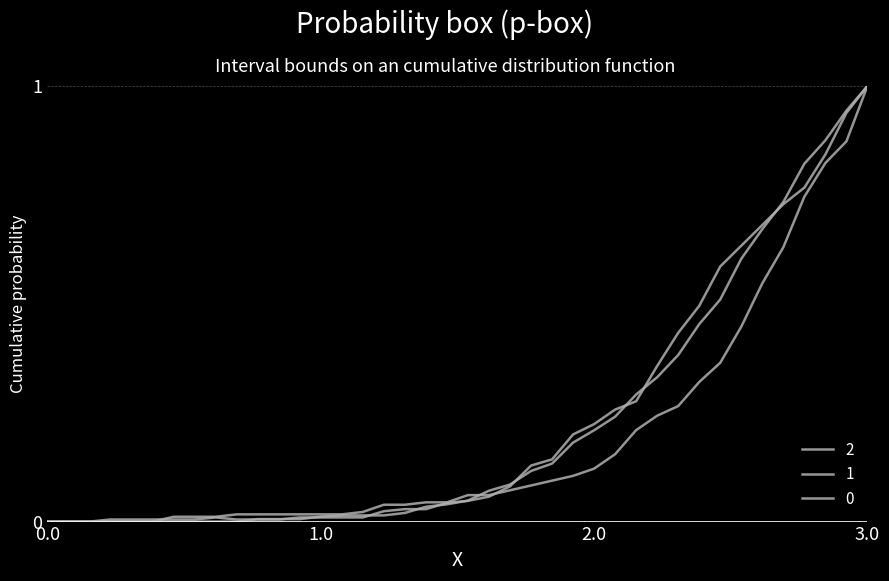

How many lines are shown in the chart?

3